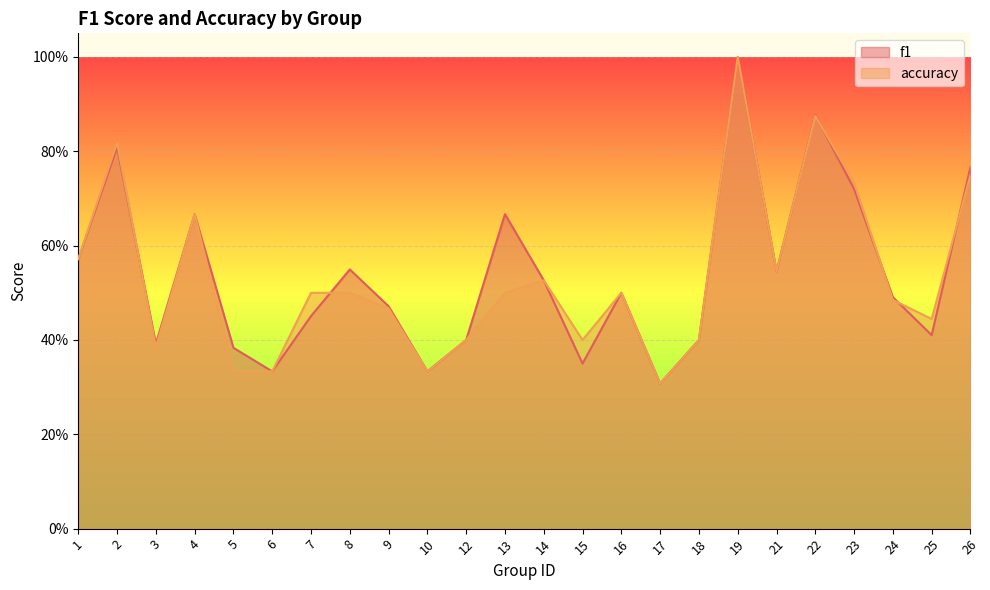

What is the value of the f1 point at the 21st from the left?

0.7